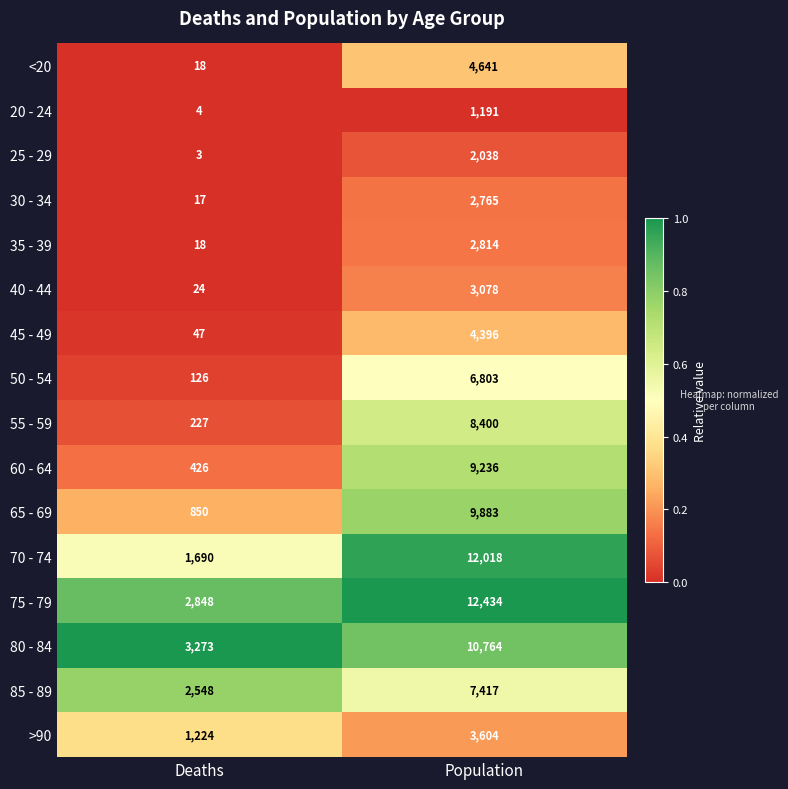

True or false: 85 - 89 has a value of 2548 at Deaths.

True